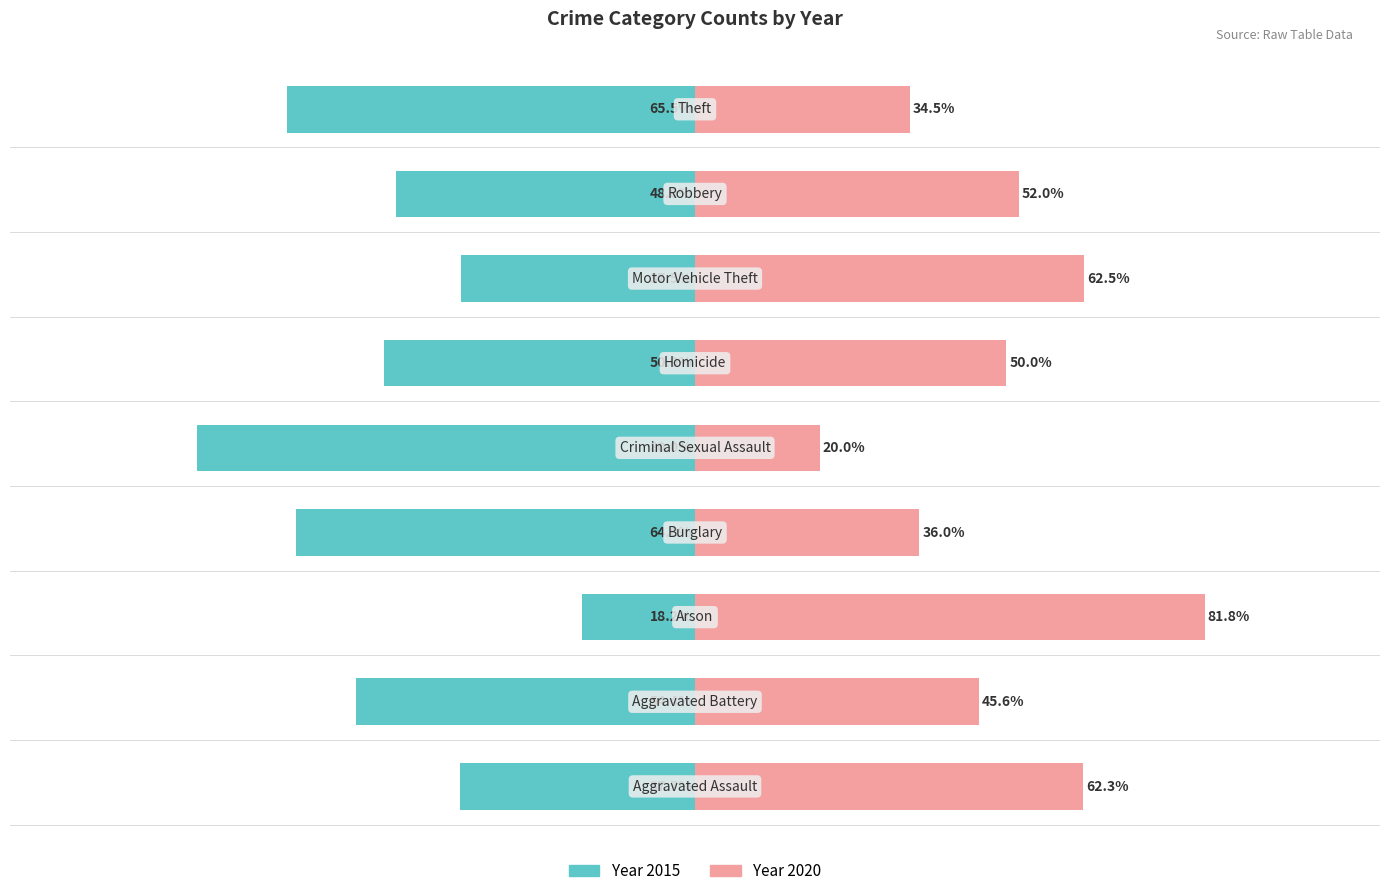

What is the value of the 2020 (Private/Right) bar at the 9th from the left?

34.5